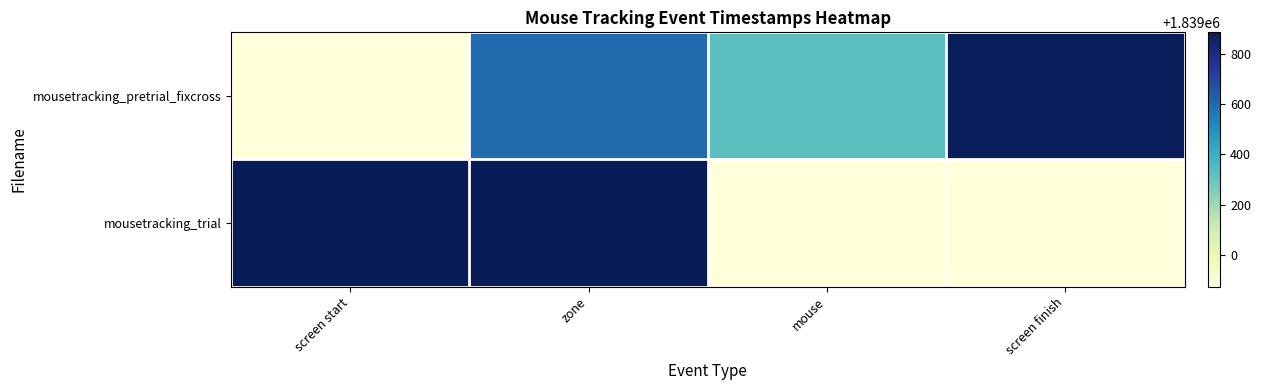

List the series in order of their peak value, highest first.

mousetracking_trial, mousetracking_pretrial_fixcross